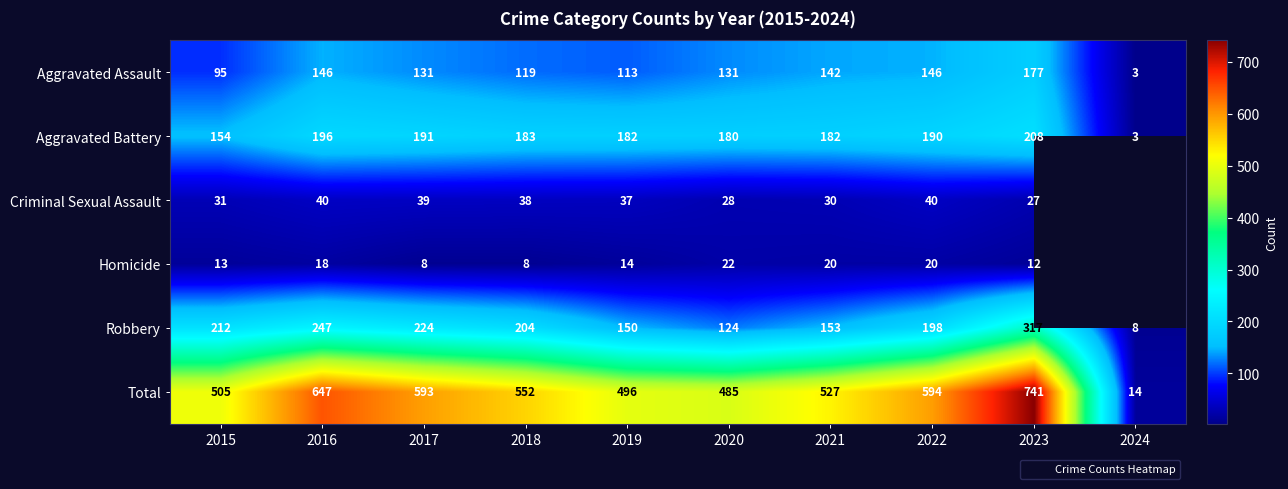

At which label does Robbery first exceed 204?

2015